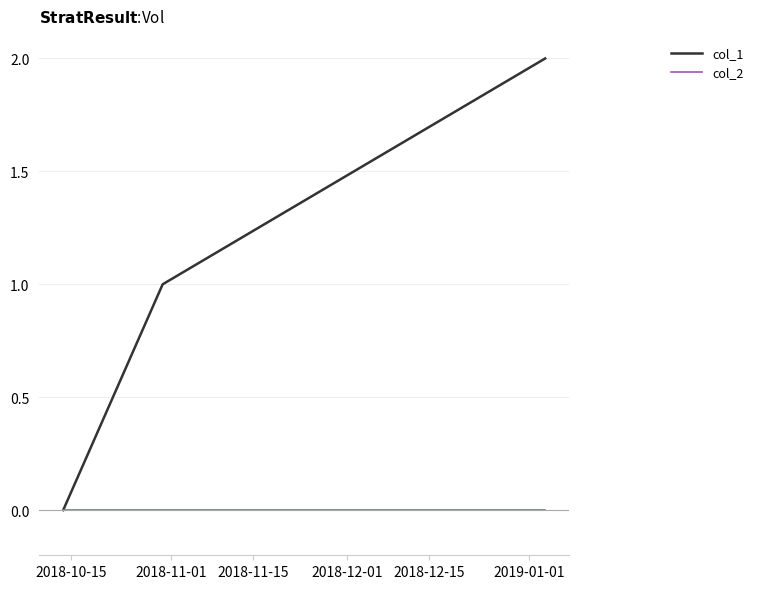

Which series has the largest total across all categories?

col_1